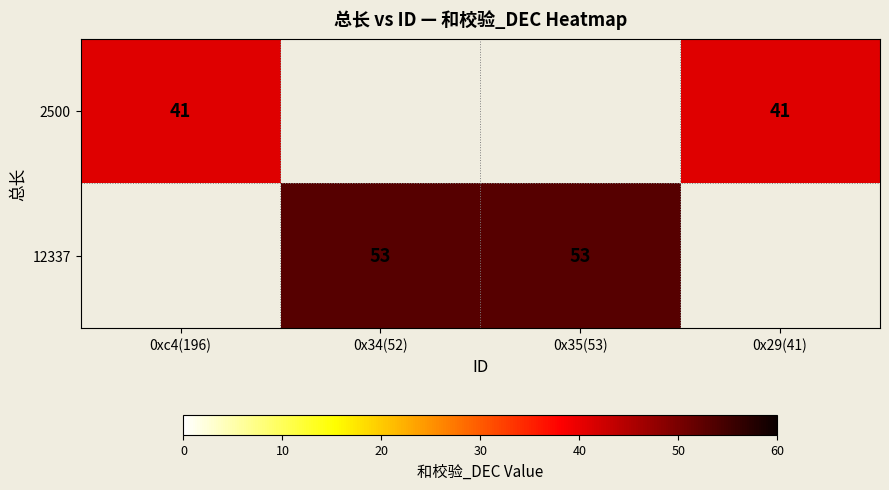

The value of 12337 at 0x35(53) is 53. True or false?

True